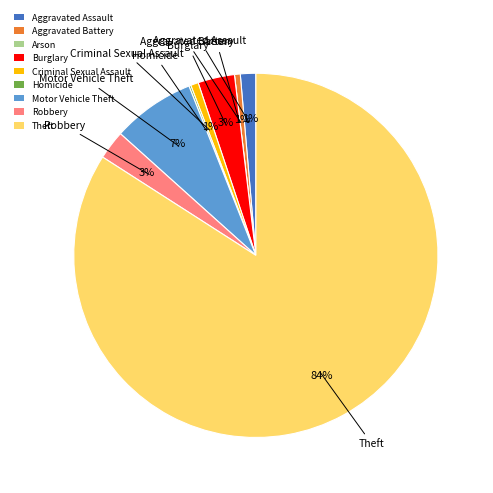

Is it true that Aggravated Battery is 1% of the pie?

True